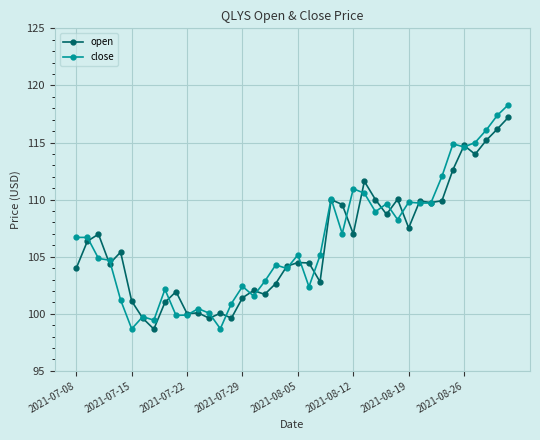

What is the difference between the maximum and minimum values in the close series?

19.6